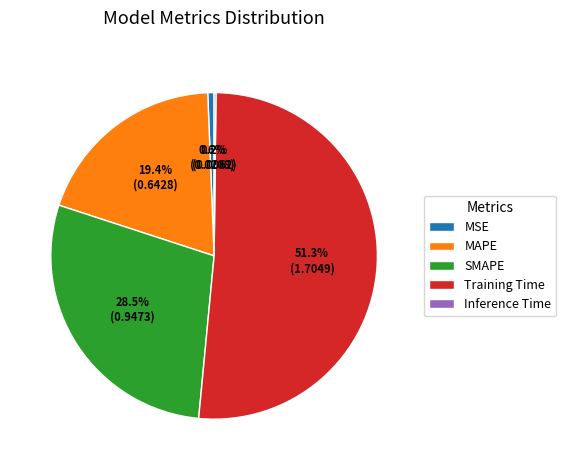

To the nearest percent, what portion does Training Time represent?

51%